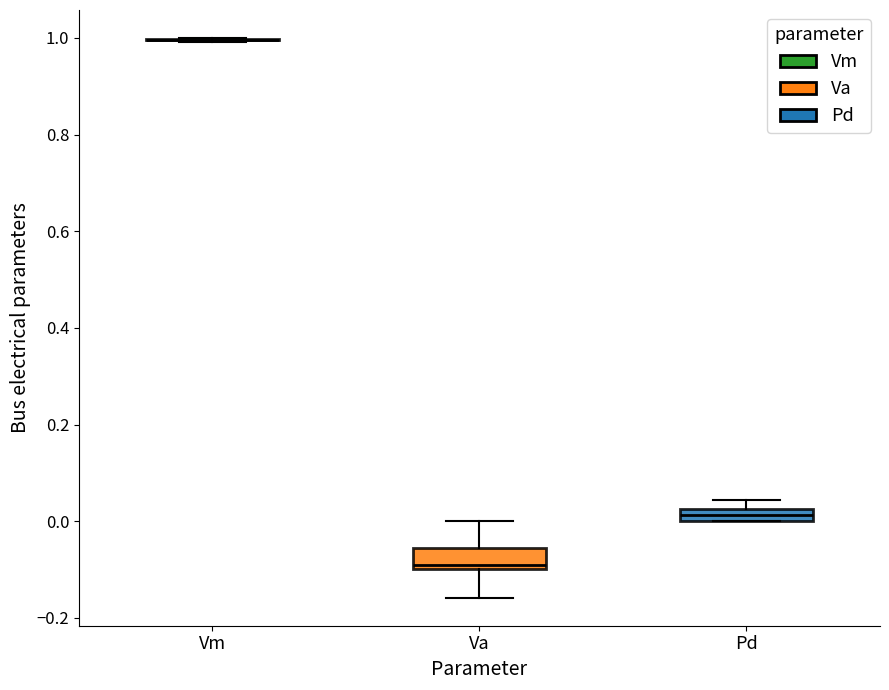

Where is the upper edge of the box for Pd on the y-axis? The values are not printed on the chart, so give them approximately, as read against the axis.

0.02